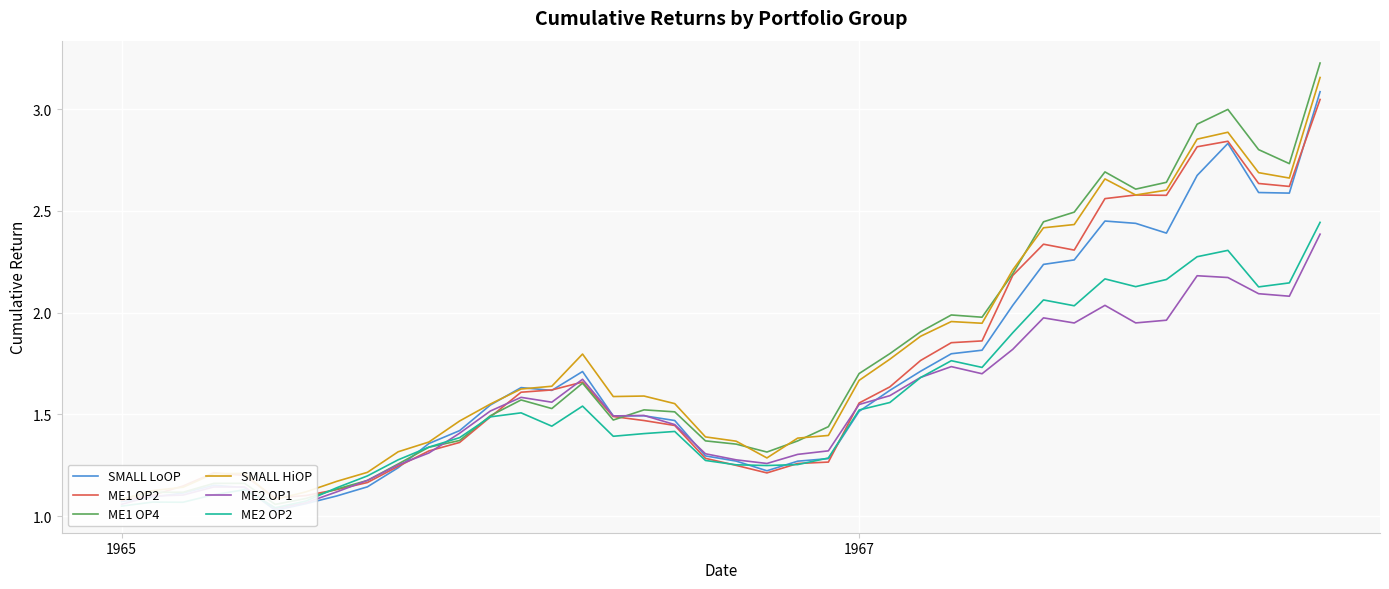

How many times do ME1 OP2 and SMALL LoOP cross each other?

5